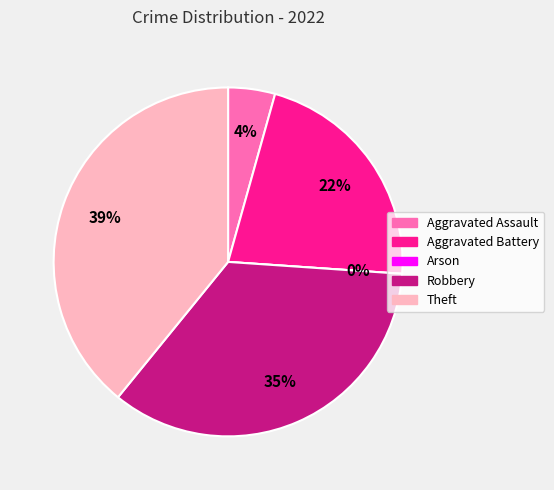

Count the number of slices in the pie.

5